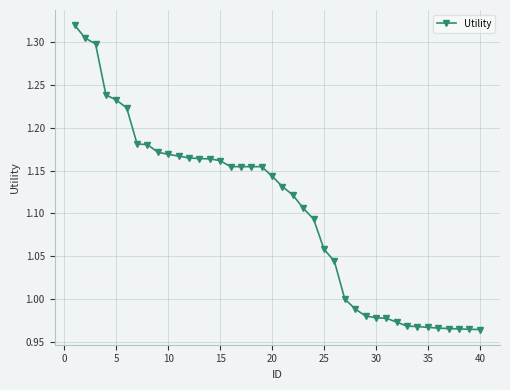

What is the difference between the second highest and minimum values?

0.3